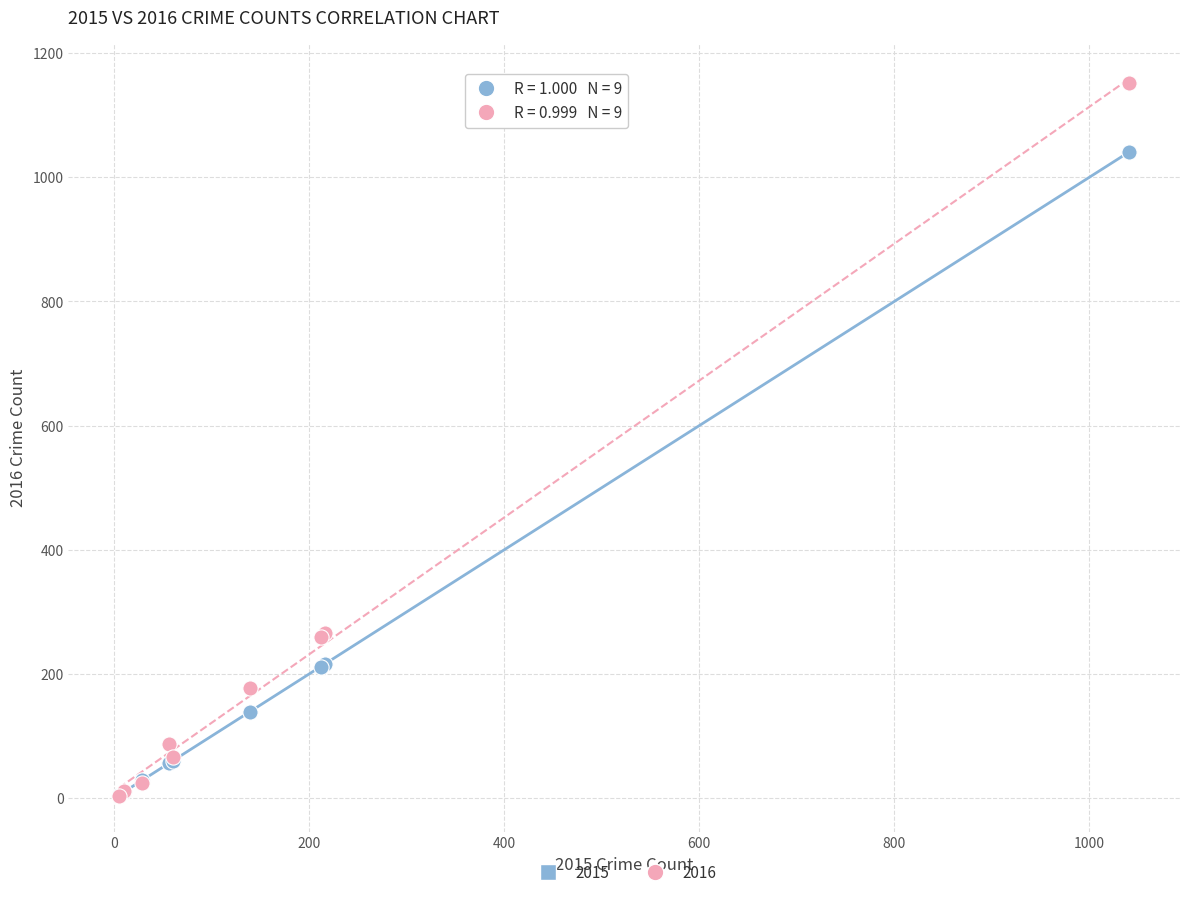

Which series has the largest Y range (max minus min)?

2016